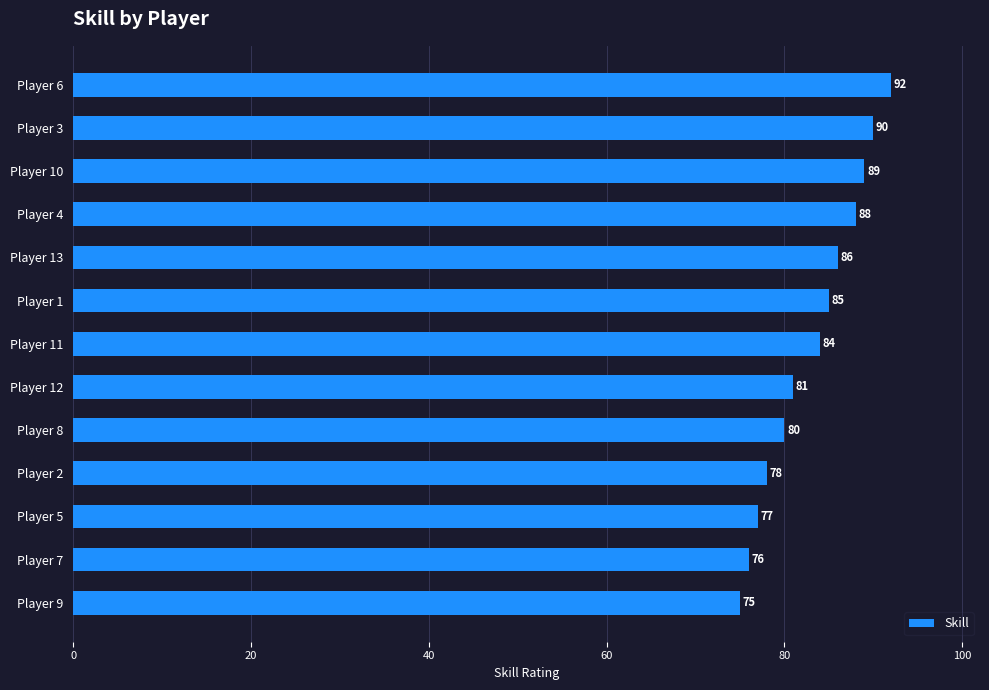

What is the smallest value displayed?

75